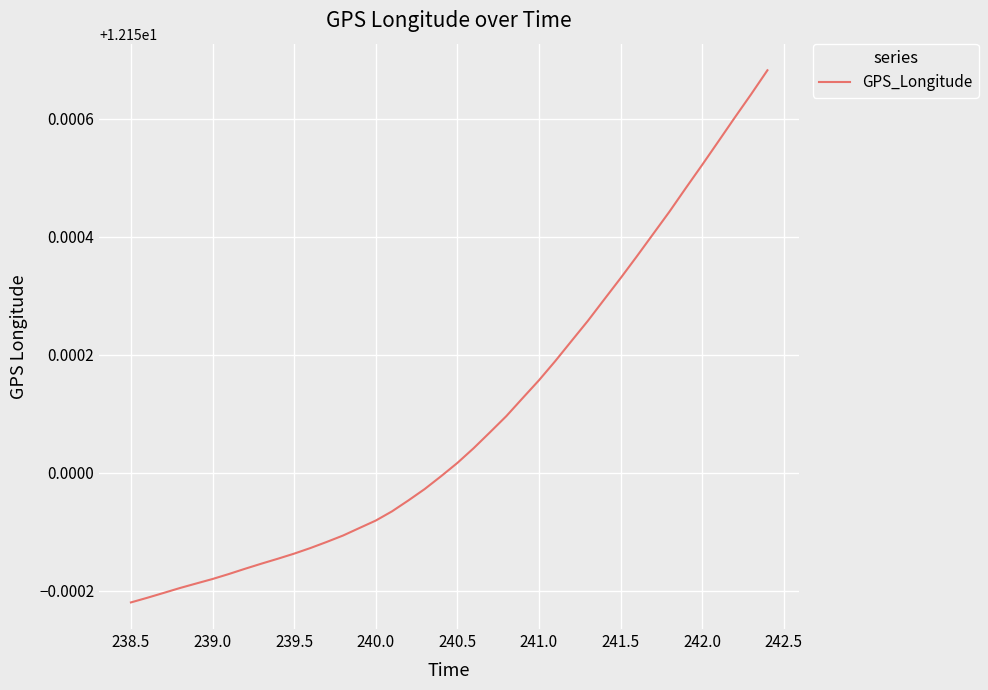

What is the maximum value shown in the chart?

12.2